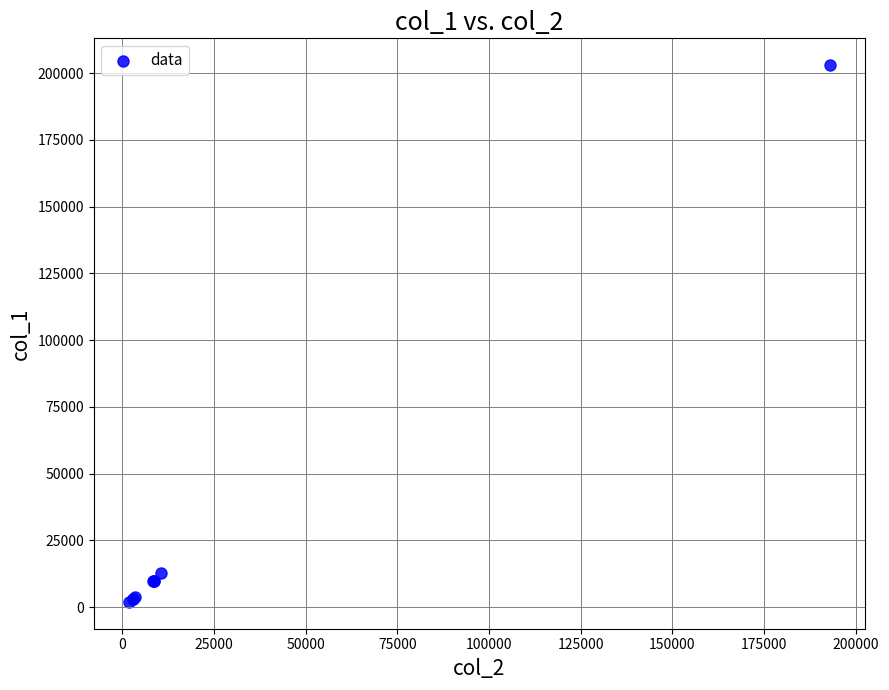

What Y value in the scatter plot is closest to 102500?

13000